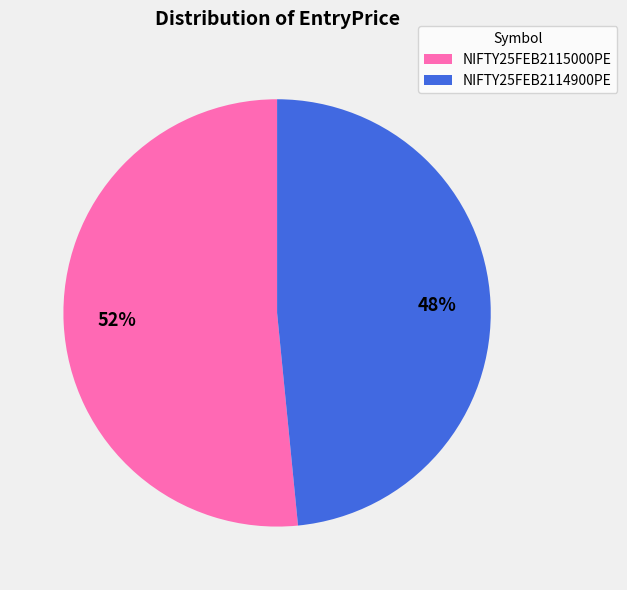

Does any single category account for the majority?

Yes